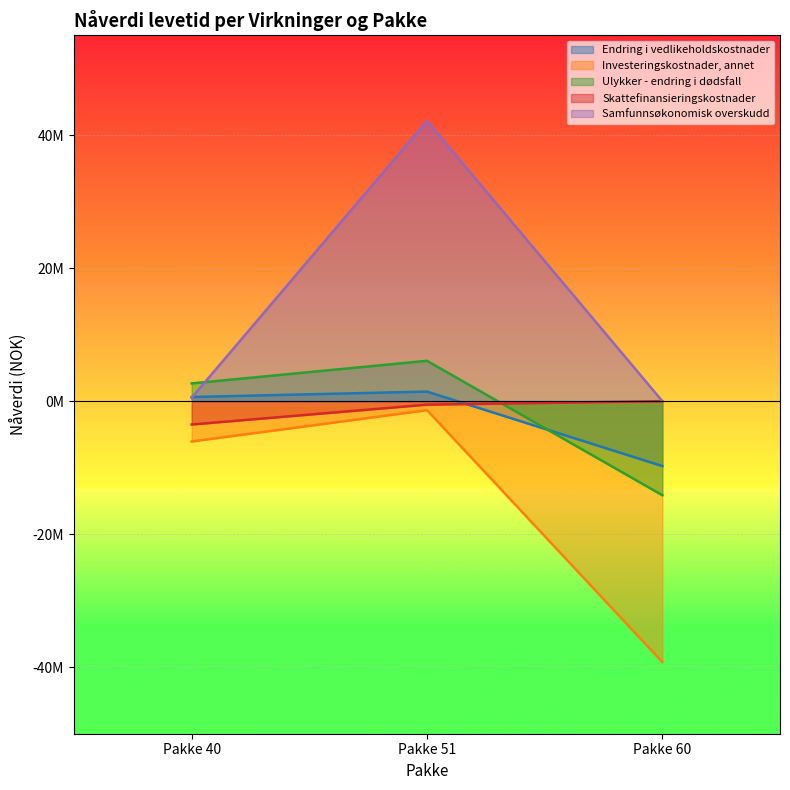

List the series in order of their peak value, highest first.

Samfunnsøkonomisk overskudd, Ulykker - endring i dødsfall, Endring i vedlikeholdskostnader, Skattefinansieringskostnader, Investeringskostnader, annet